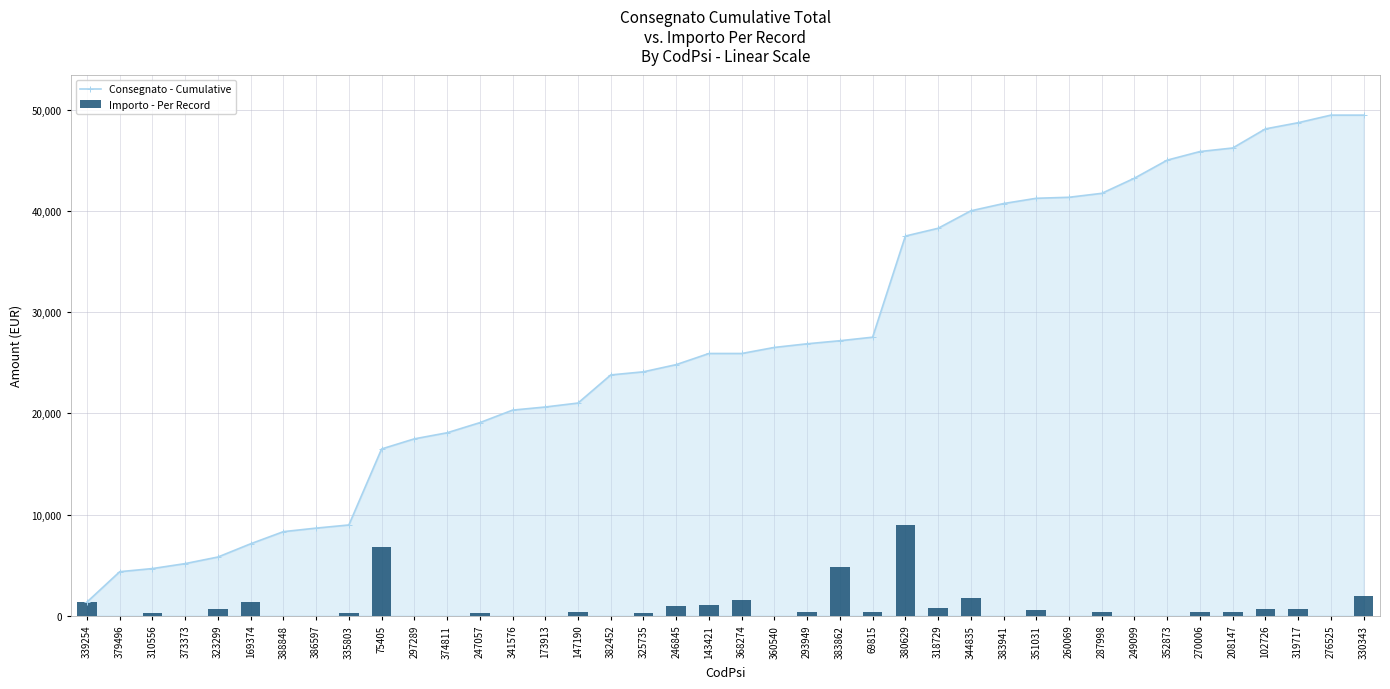

What is the maximum value for Importo - Per Record?

9000.0